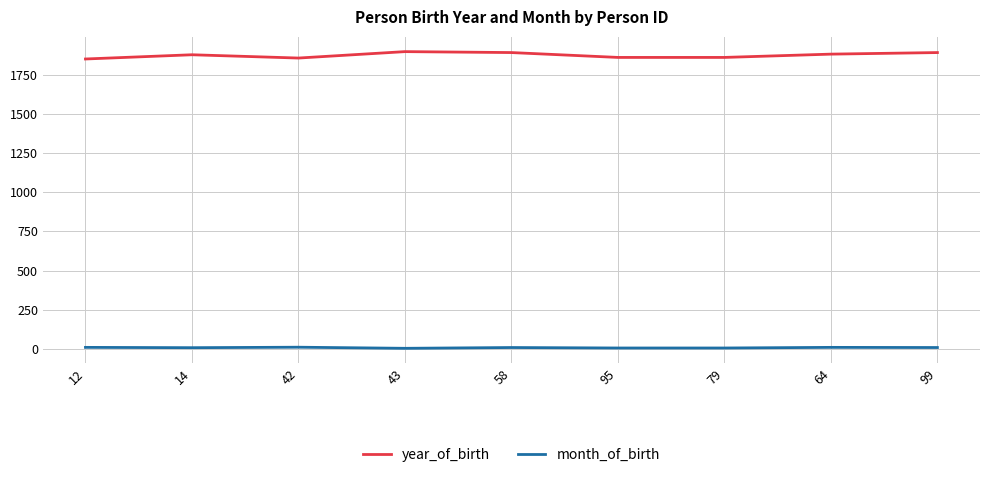

What is the difference between the maximum and second lowest values in the year_of_birth series?

41